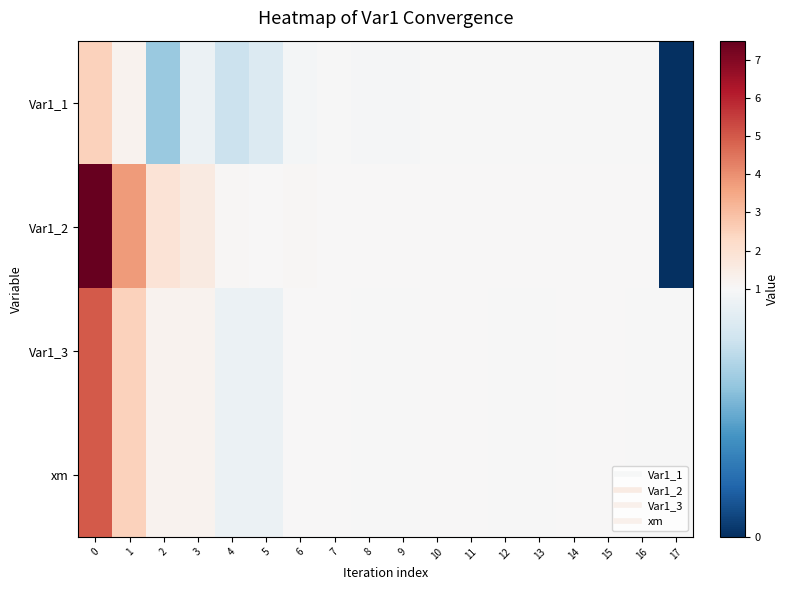

Reading left to right, list all the values displayed in this chart.

Var1_1: 0=2.5	1=1.2	2=0.6	3=0.9	4=0.8	5=0.9	6=1.0	7=1.0	8=1.0	9=1.0	10=1.0	11=1.0	12=1.0	13=1.0	14=1.0	15=1.0	16=1.0	17=0.0
Var1_2: 0=7.5	1=3.8	2=1.9	3=1.6	4=1.1	5=1.0	6=1.1	7=1.0	8=1.0	9=1.0	10=1.0	11=1.0	12=1.0	13=1.0	14=1.0	15=1.0	16=1.0	17=0.0
Var1_3: 0=5.0	1=2.5	2=1.2	3=1.2	4=0.9	5=0.9	6=1.0	7=1.0	8=1.0	9=1.0	10=1.0	11=1.0	12=1.0	13=1.0	14=1.0	15=1.0	16=1.0	17=1.0
xm: 0=5.0	1=2.5	2=1.2	3=1.2	4=0.9	5=0.9	6=1.0	7=1.0	8=1.0	9=1.0	10=1.0	11=1.0	12=1.0	13=1.0	14=1.0	15=1.0	16=1.0	17=1.0